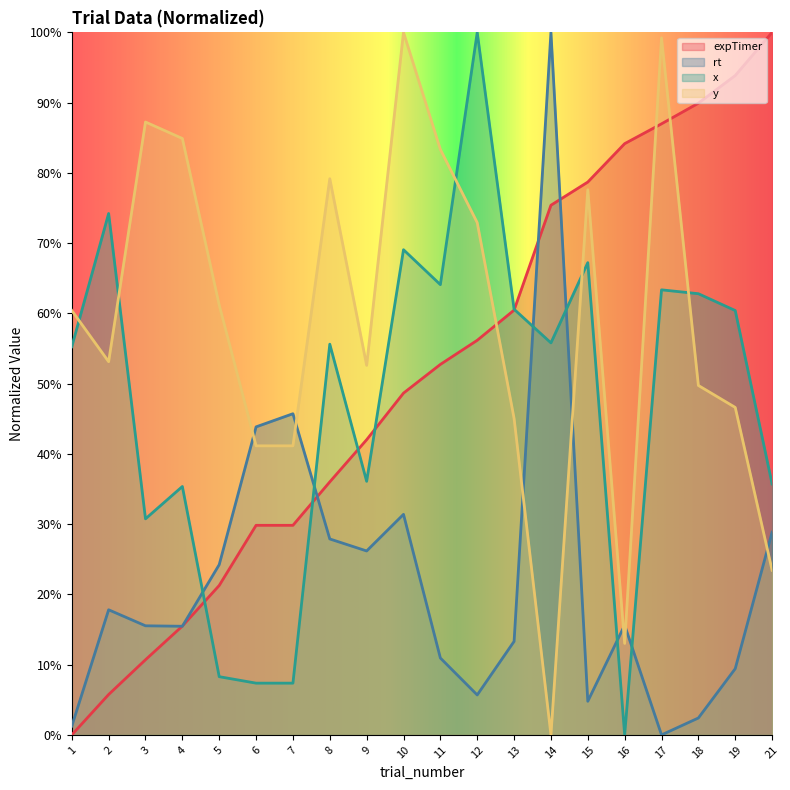

How many intersections are there between x_coord and rt?

6